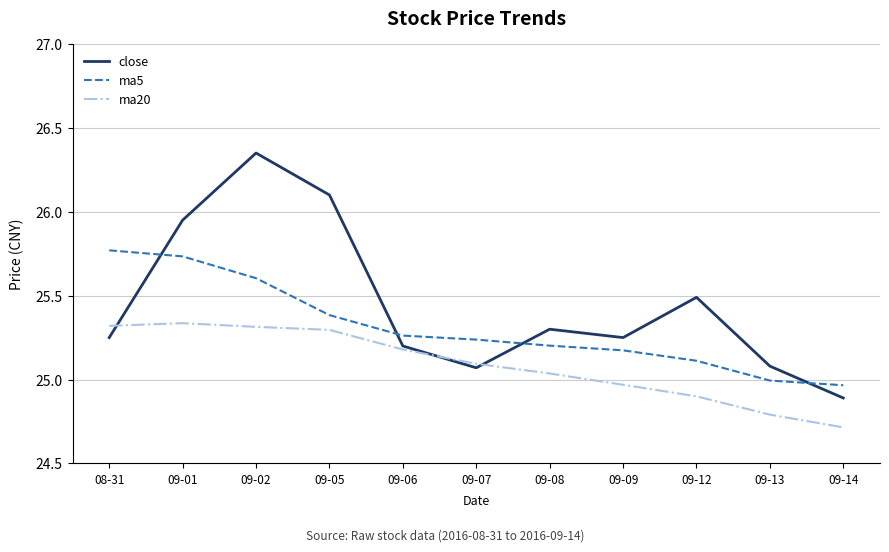

True or false: ma5 has more than 0 interior local peaks.

False